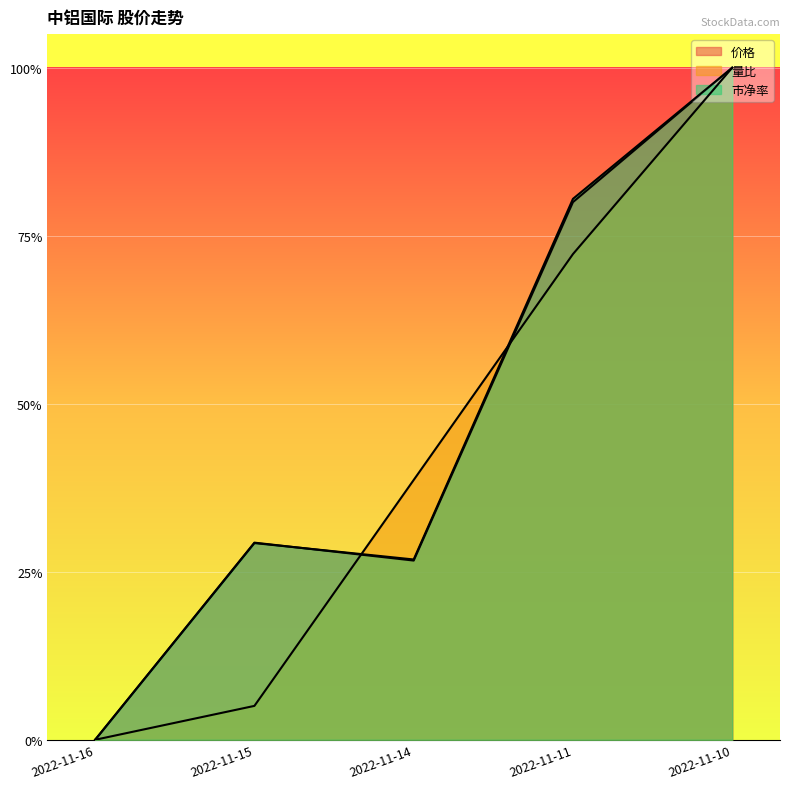

Rank the series at 2022-11-10 from highest to lowest value.

量比, 价格, 市净率